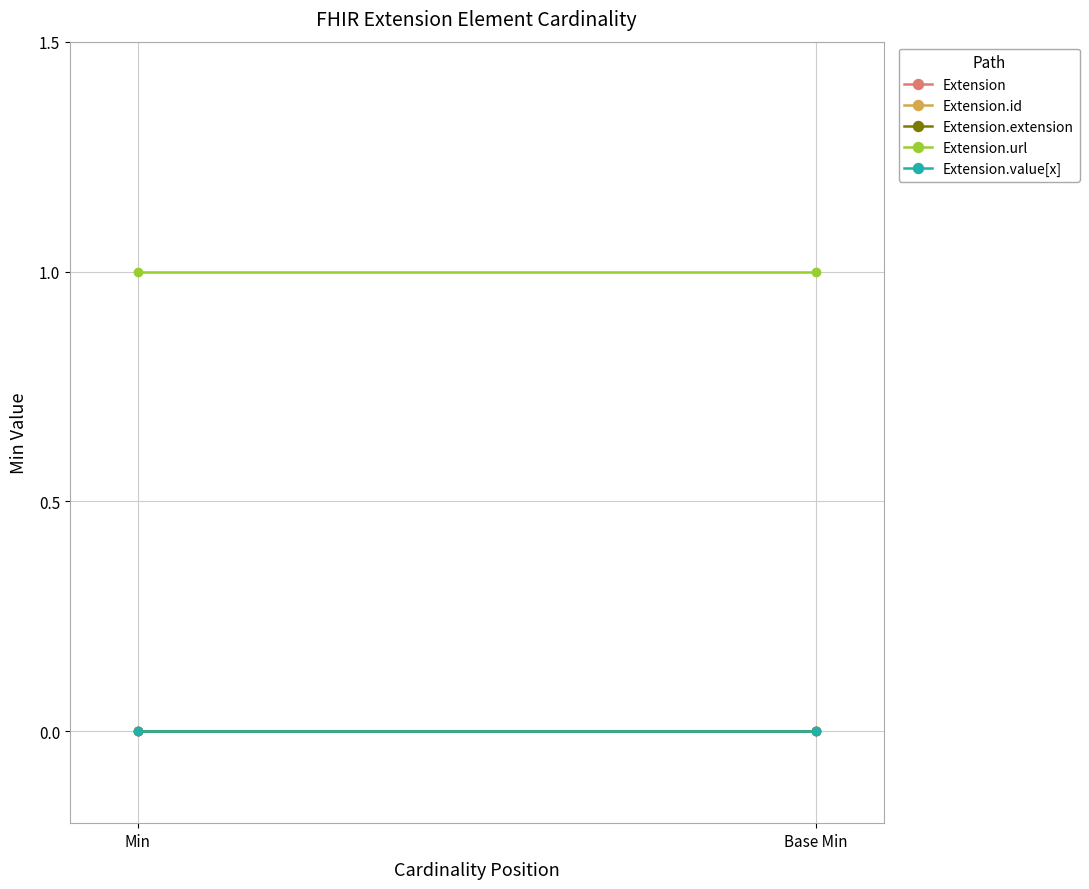

How many lines are shown in the chart?

5